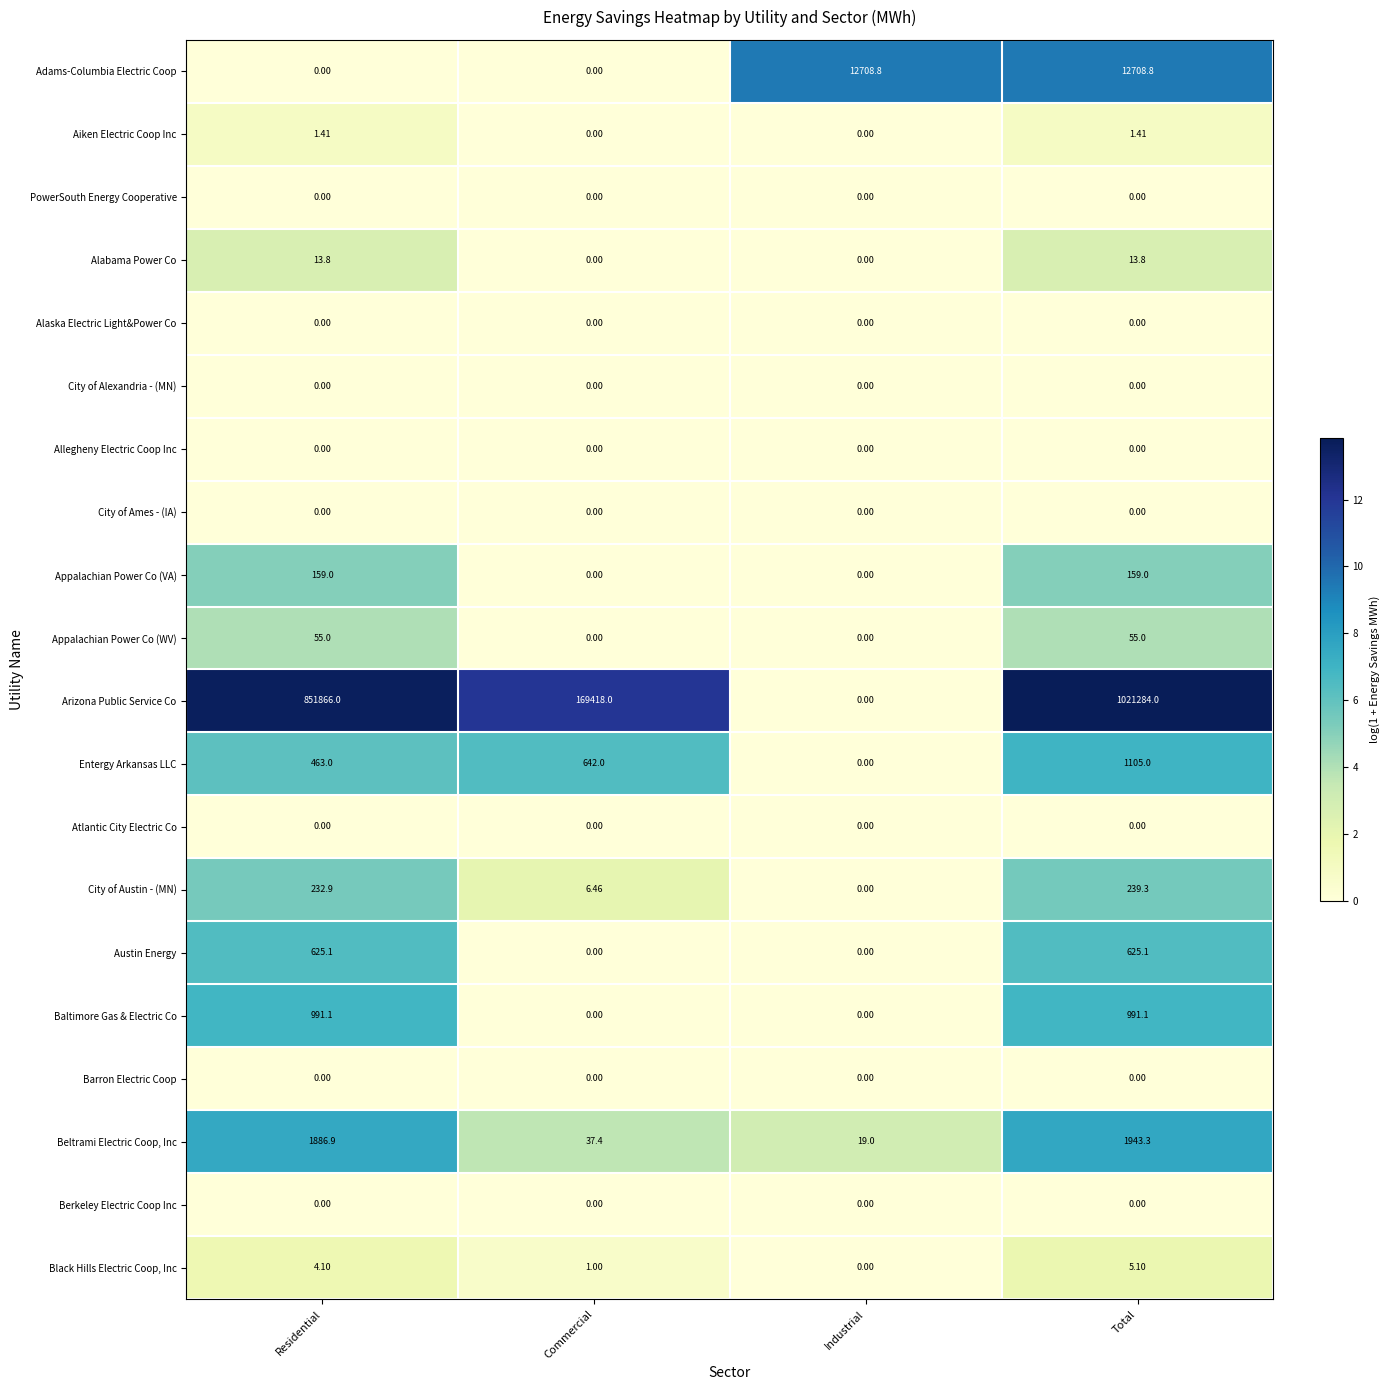

What is the difference between the highest and lowest values at Total?

1021284.0